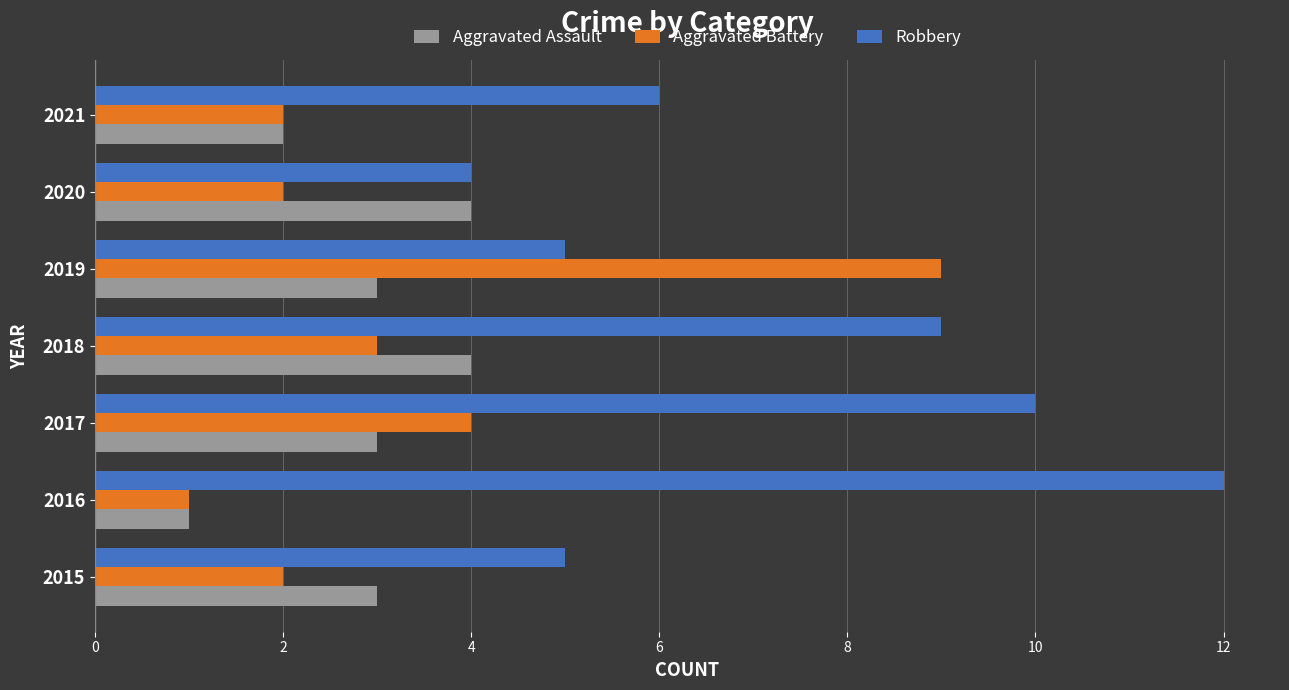

Which series has the largest total across all categories?

Robbery